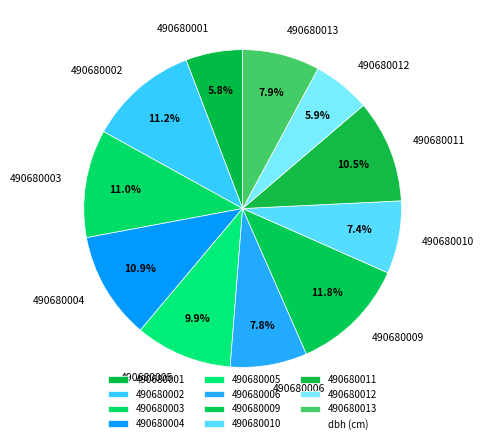

To the nearest percent, what is the combined percentage of 490680010 and 490680005?

17%